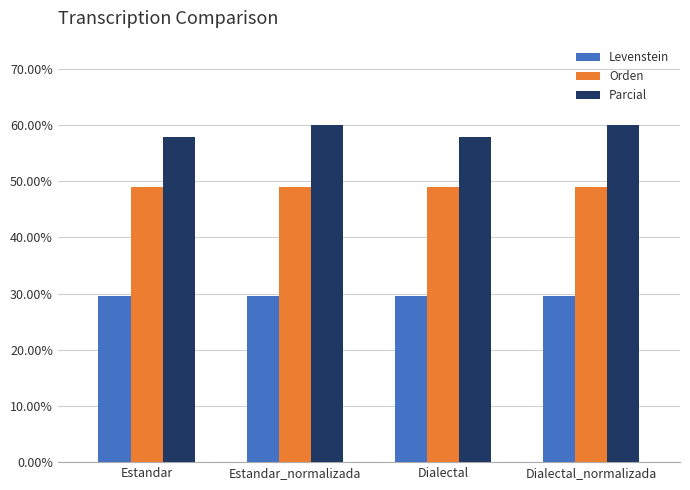

Rank the series by their maximum value, from highest to lowest.

Parcial, Orden, Levenstein